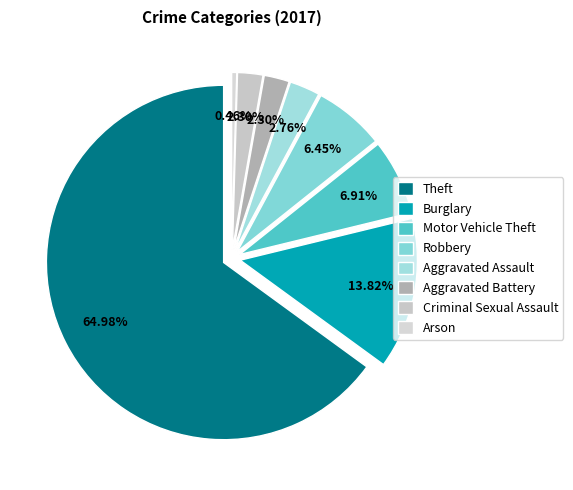

To the nearest percent, what is the average slice percentage?

12%